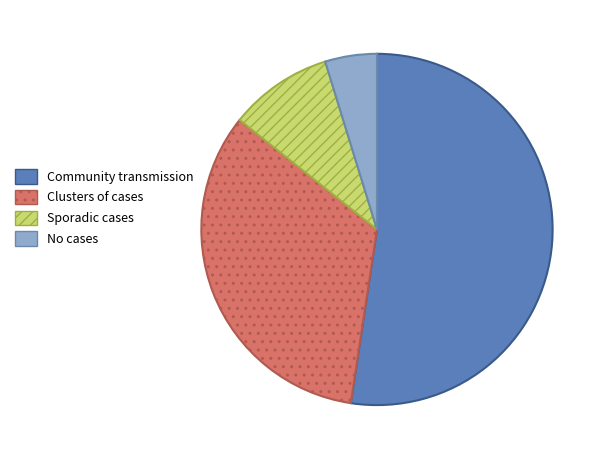

Between Sporadic cases and Clusters of cases, which is larger?

Clusters of cases